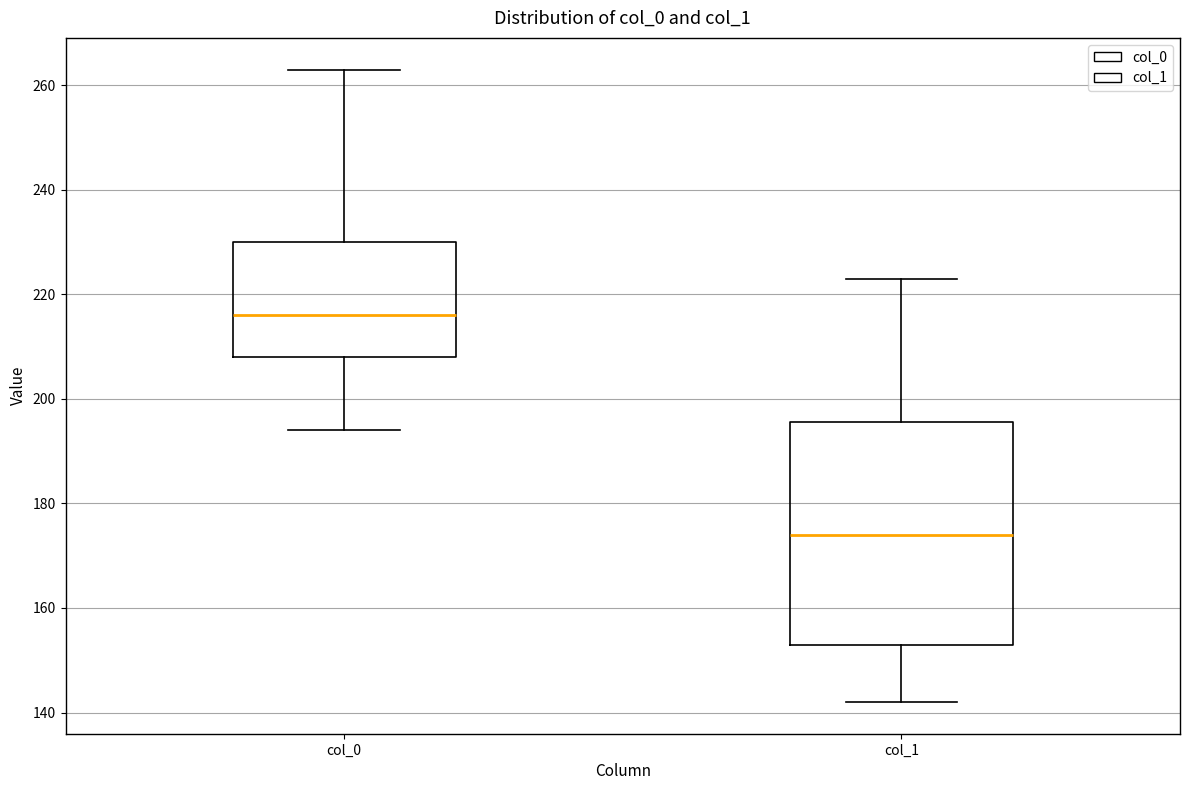

Where does the upper whisker of the box for col_1 end on the y-axis? The values are not printed on the chart, so give them approximately, as read against the axis.

224